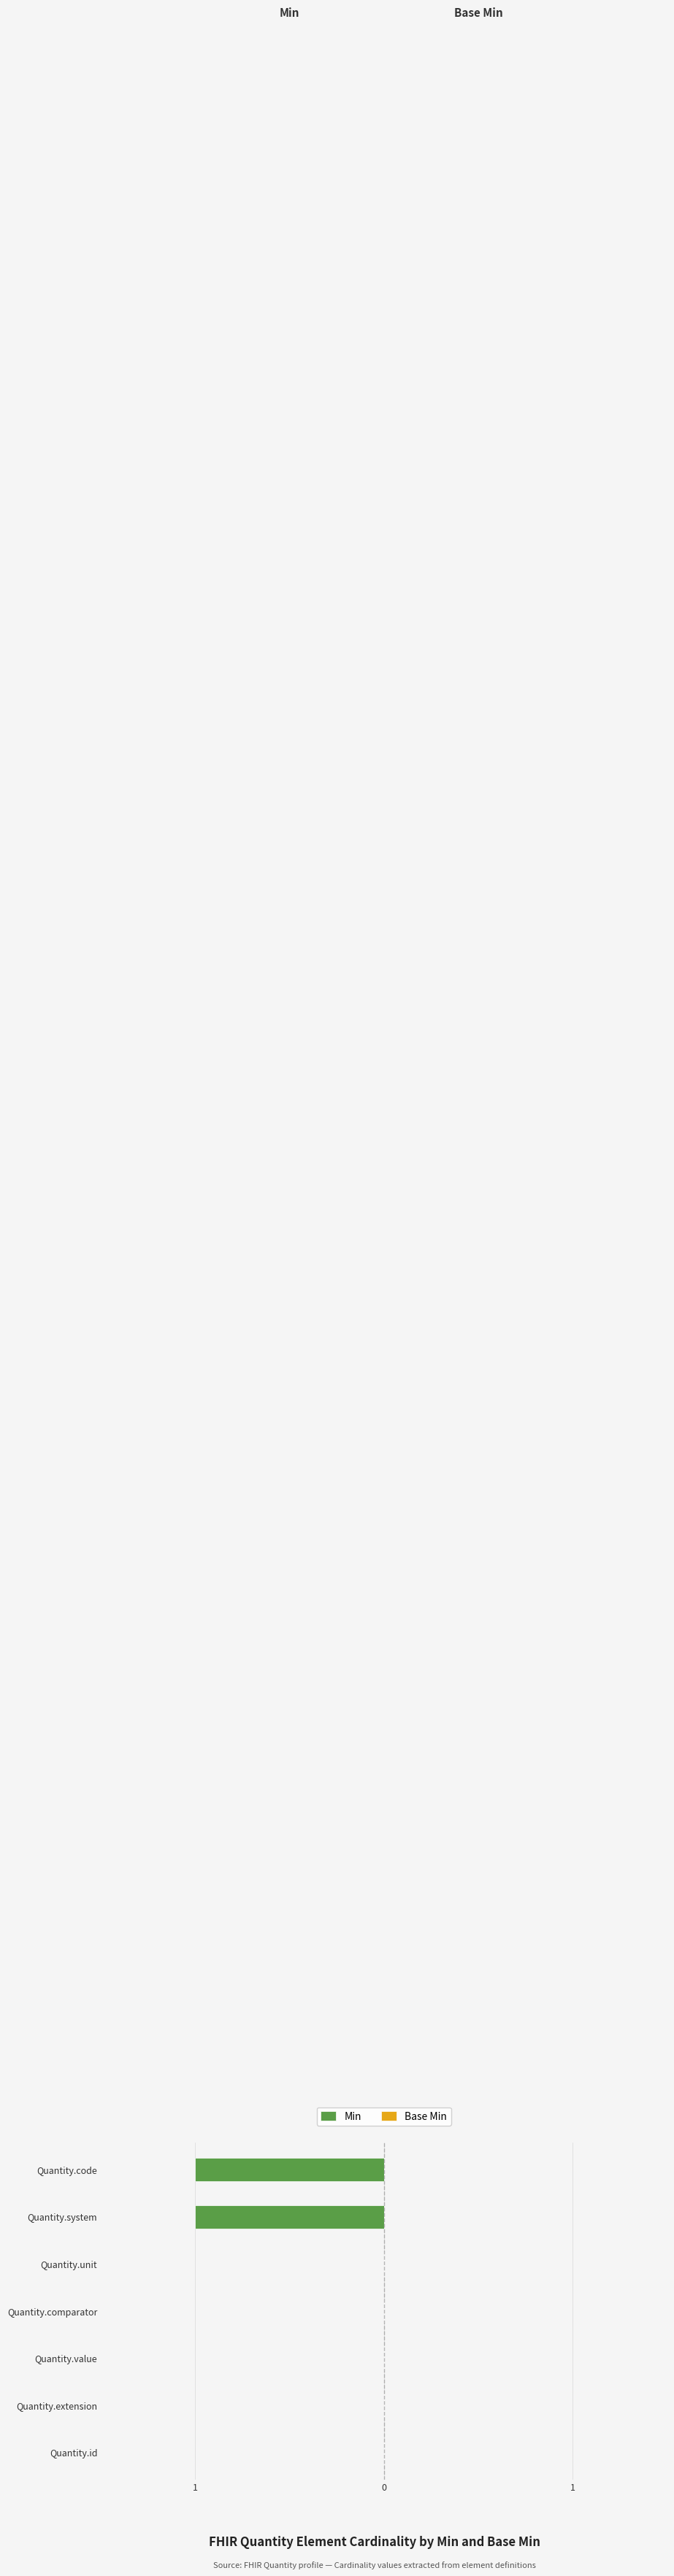

How many distinct data groups are displayed?

2